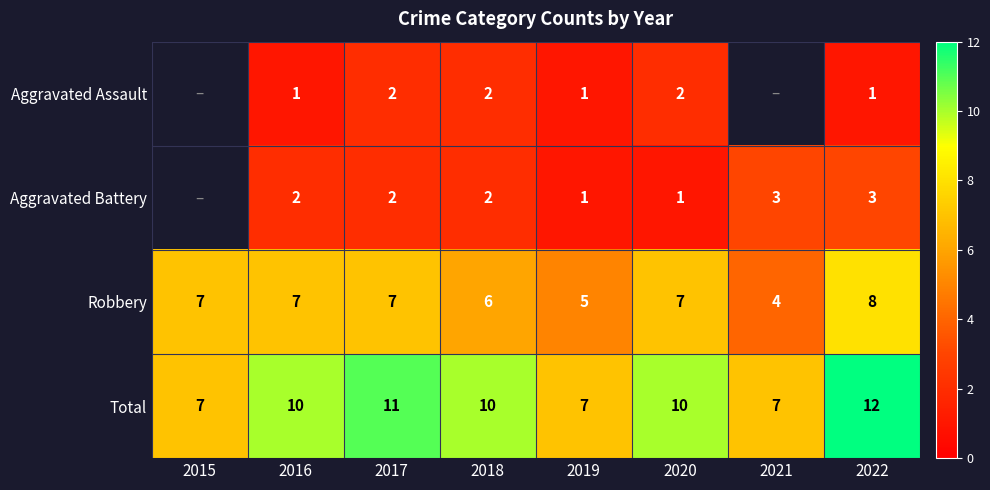

What is the smallest value displayed?

1.0